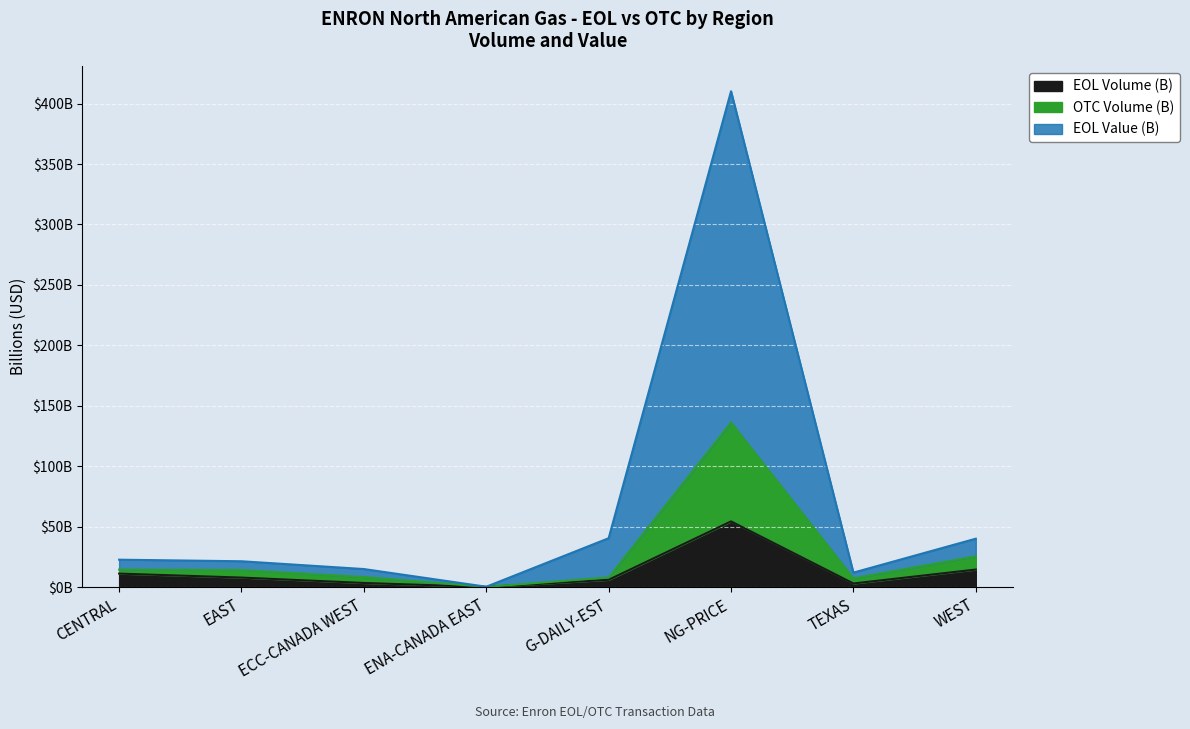

How many values in the OTC Volume series are below 14?

4